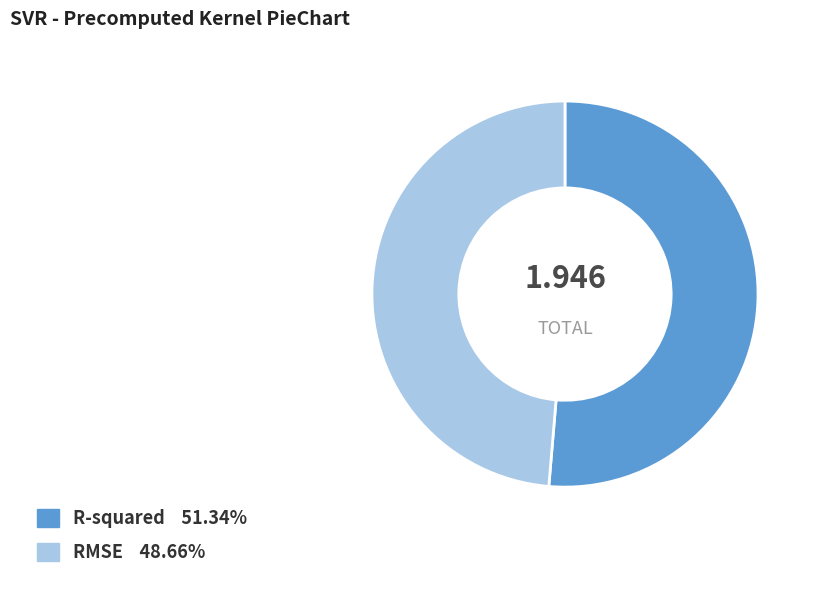

True or false: RMSE accounts for 49% of the total.

True